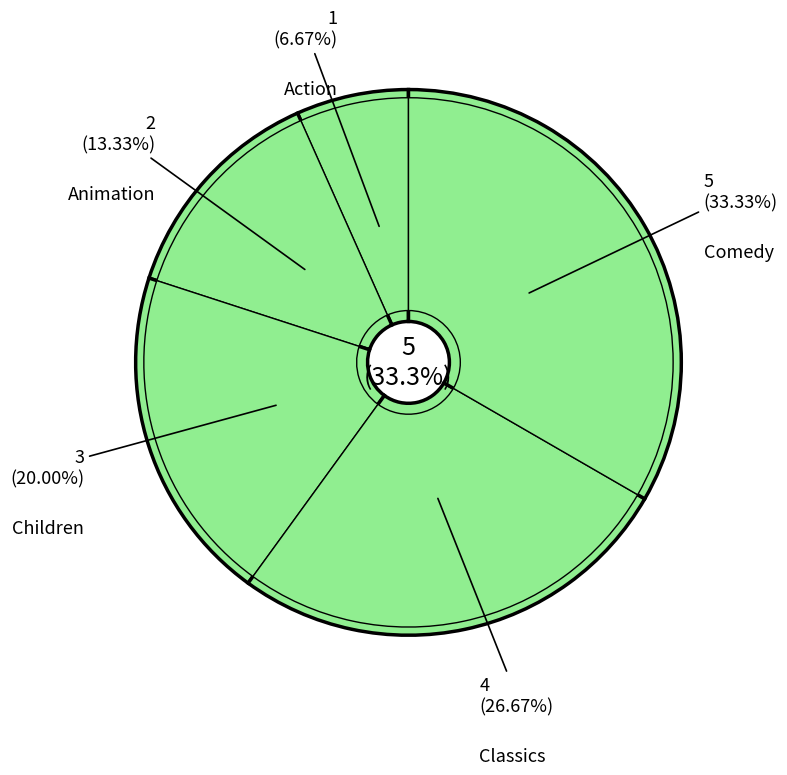

Count the number of slices in the pie.

5